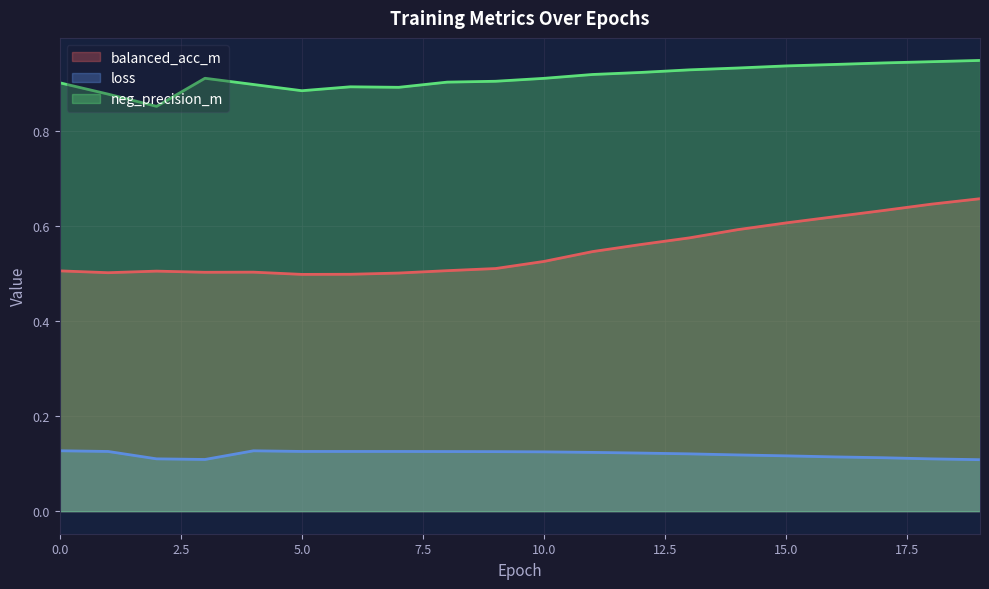

Is the value of loss at 3 greater than the value of neg_precision_m at 19?

No